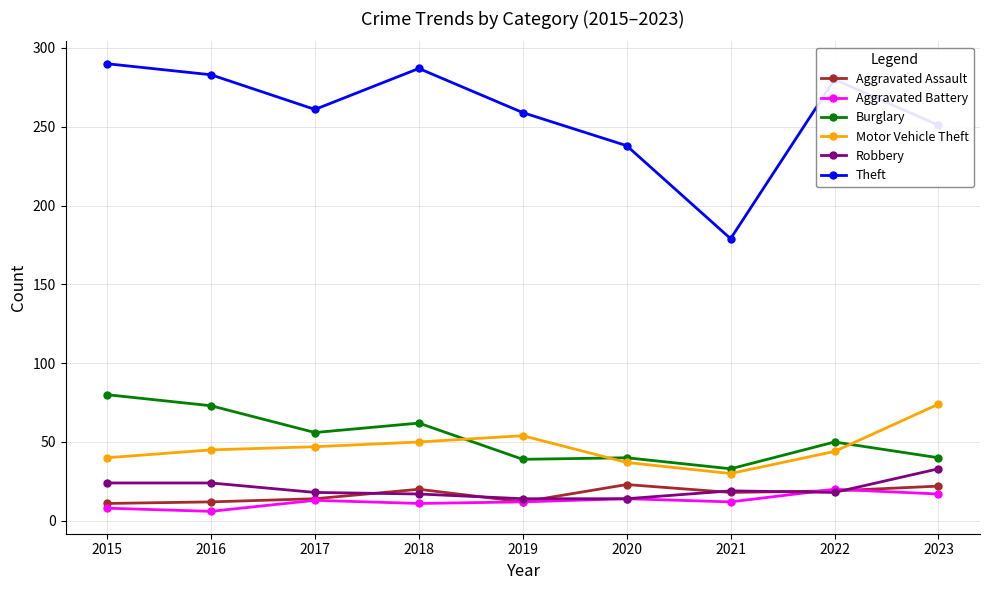

How many values in the Aggravated Assault series are below 18?

4